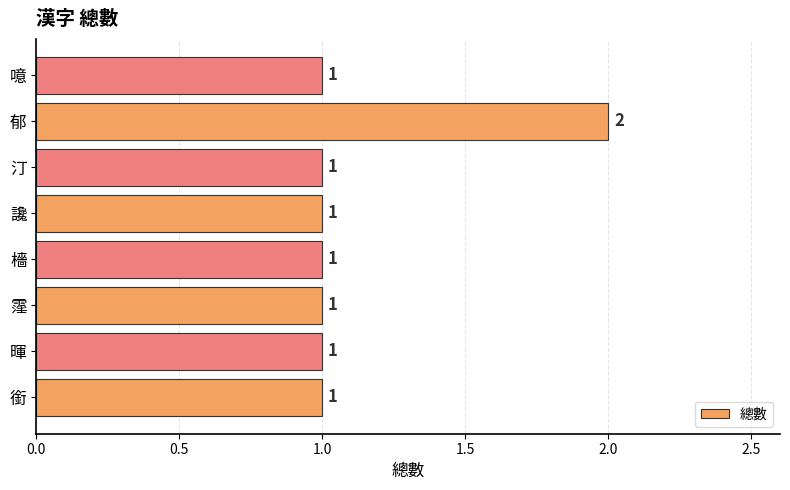

The chart shows a value of 1 at 霪. True or false?

True